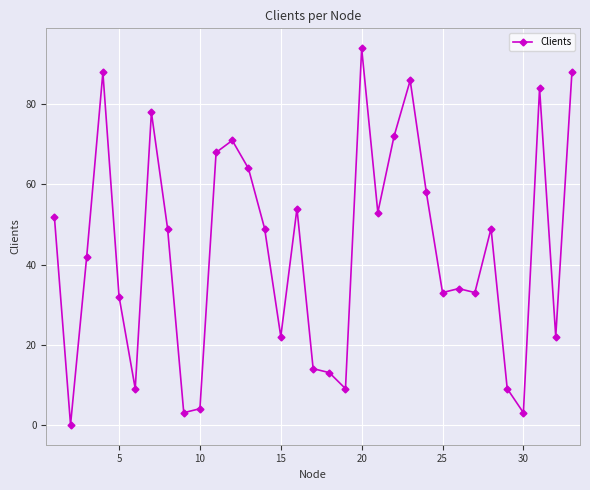

What is the difference between the maximum and minimum values?

94